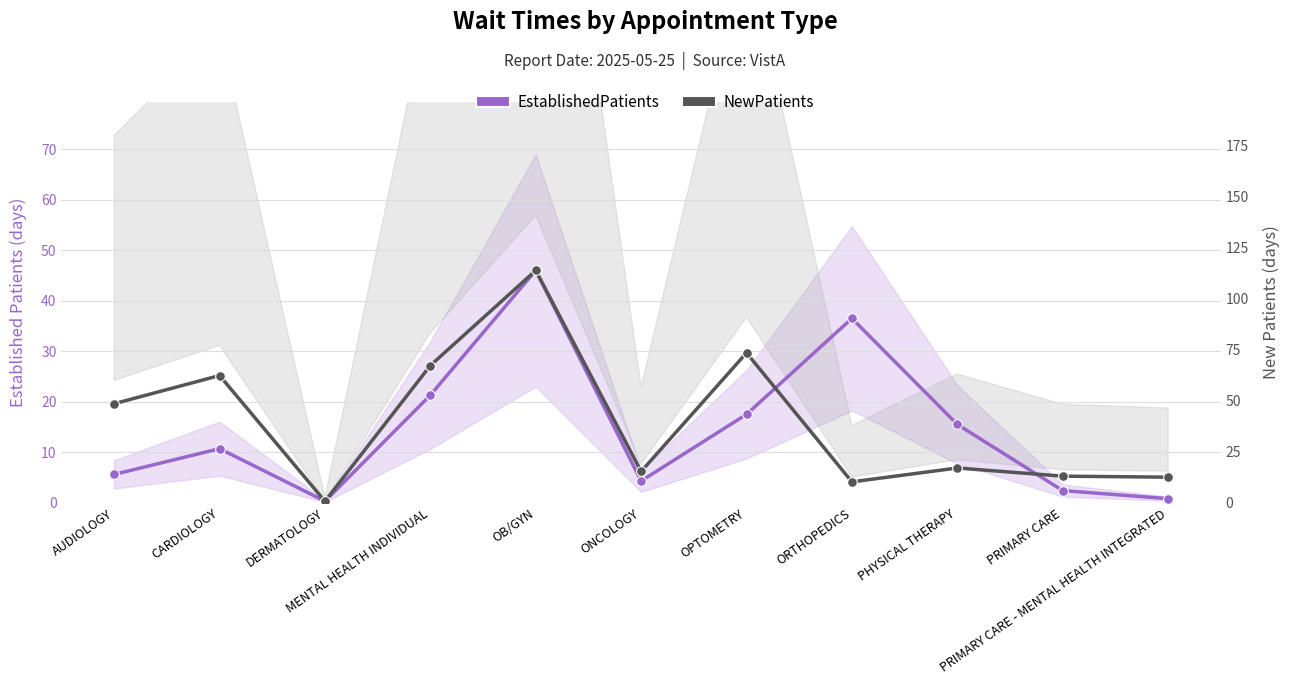

Count the number of categories in the chart.

11